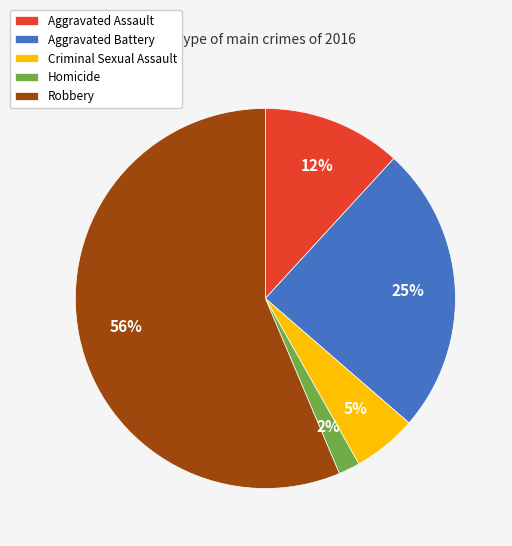

Is there a majority slice in this chart?

Yes